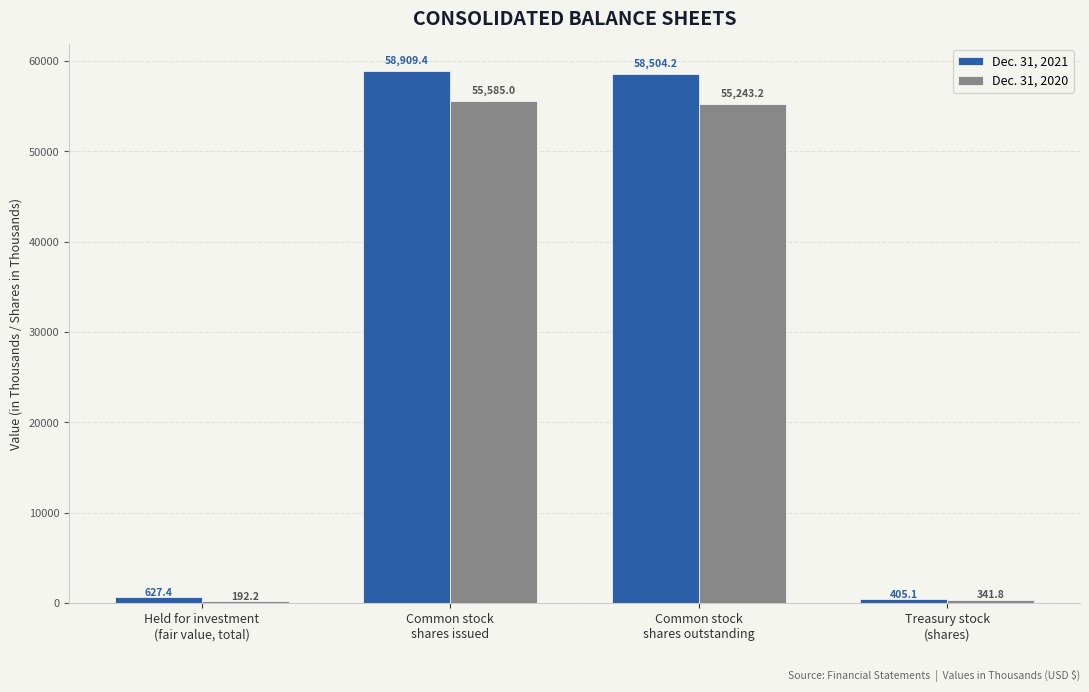

Which series has the widest spread of values?

Dec. 31, 2021